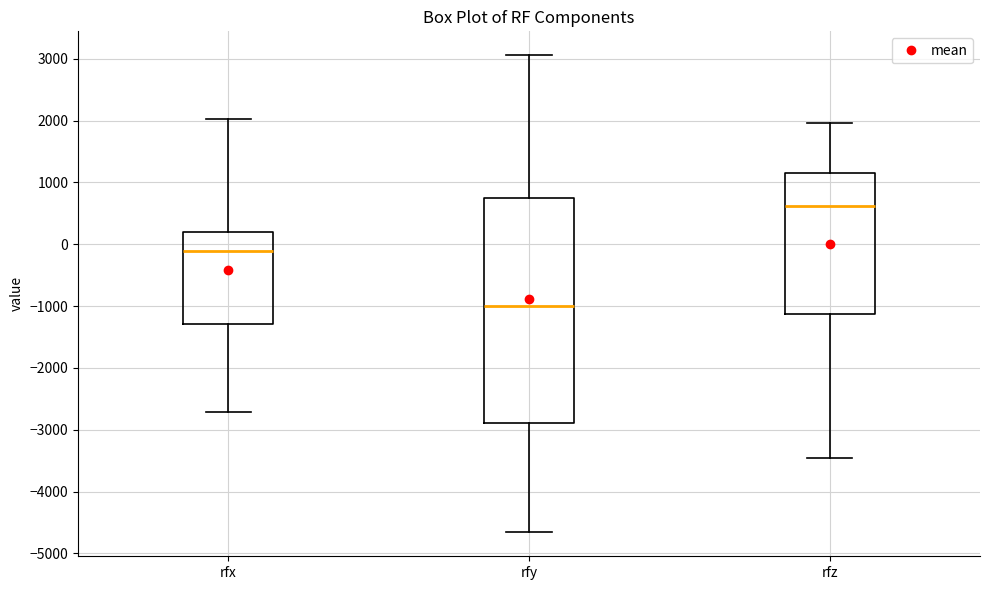

Reading left to right, read every box against the y-axis: the position of its median line, the range the box covers, and the ends of its whiskers. The values are not printed on the chart, so give them approximately, as read against the axis.

rfx: median -100, box -1300 to 200, whiskers -2700 to 2000
rfy: median -1000, box -2900 to 700, whiskers -4700 to 3100
rfz: median 600, box -1100 to 1100, whiskers -3500 to 2000